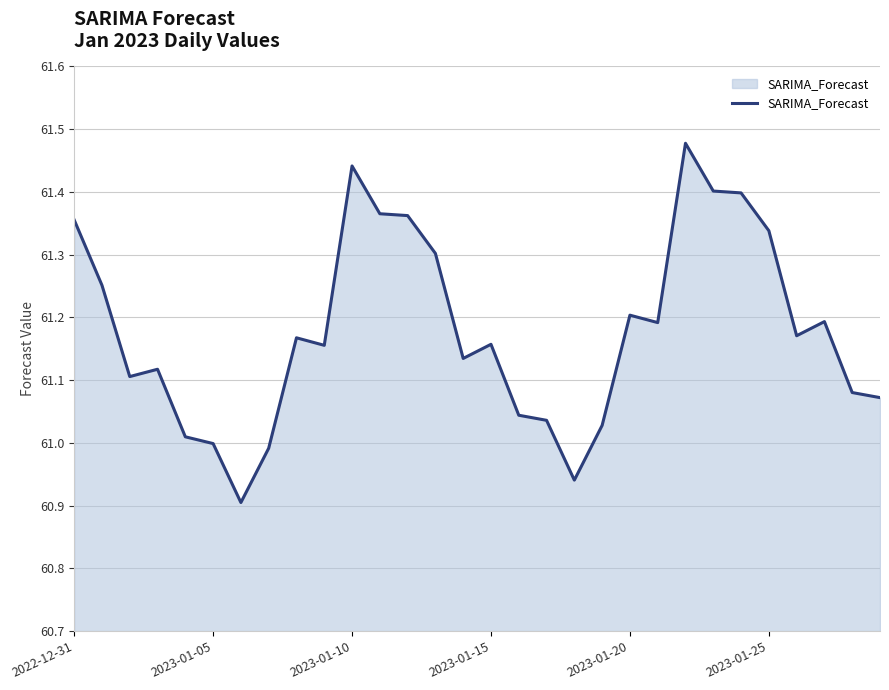

What is the difference between the maximum and minimum values?

0.6